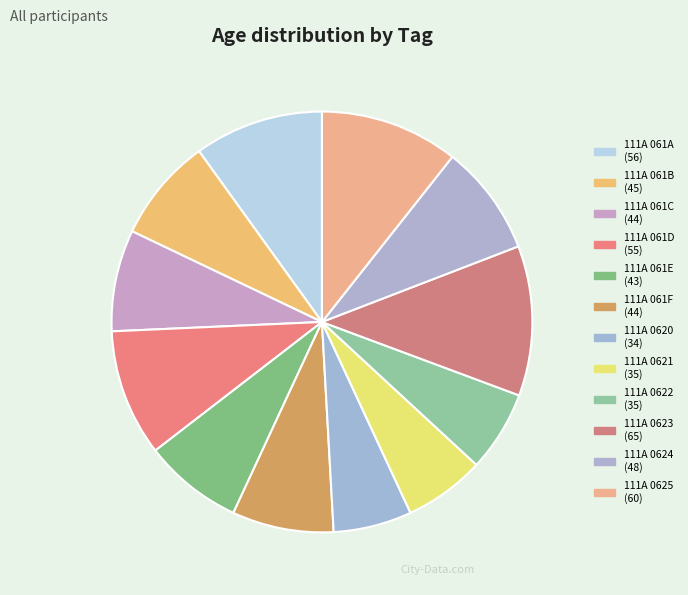

What is the ratio of the value at 111A 061A to the value at 111A 0620?

1.6